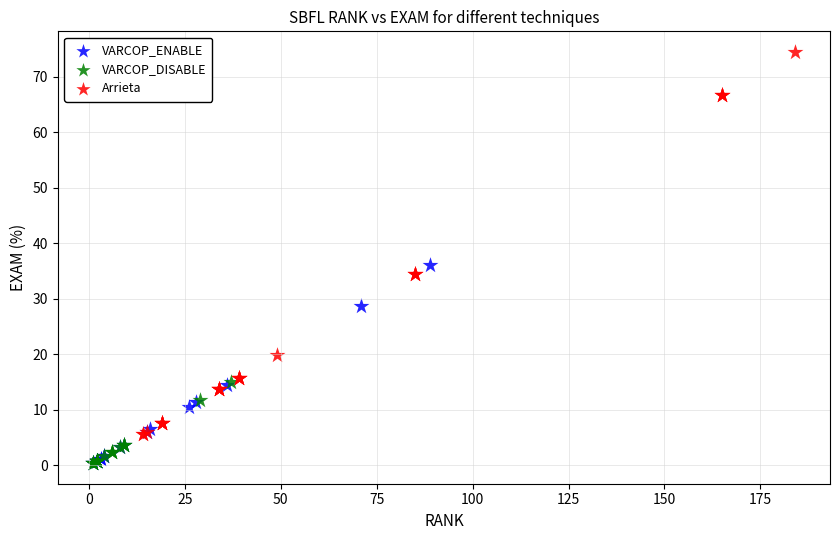

Which series has the widest spread of Y values?

Arrieta